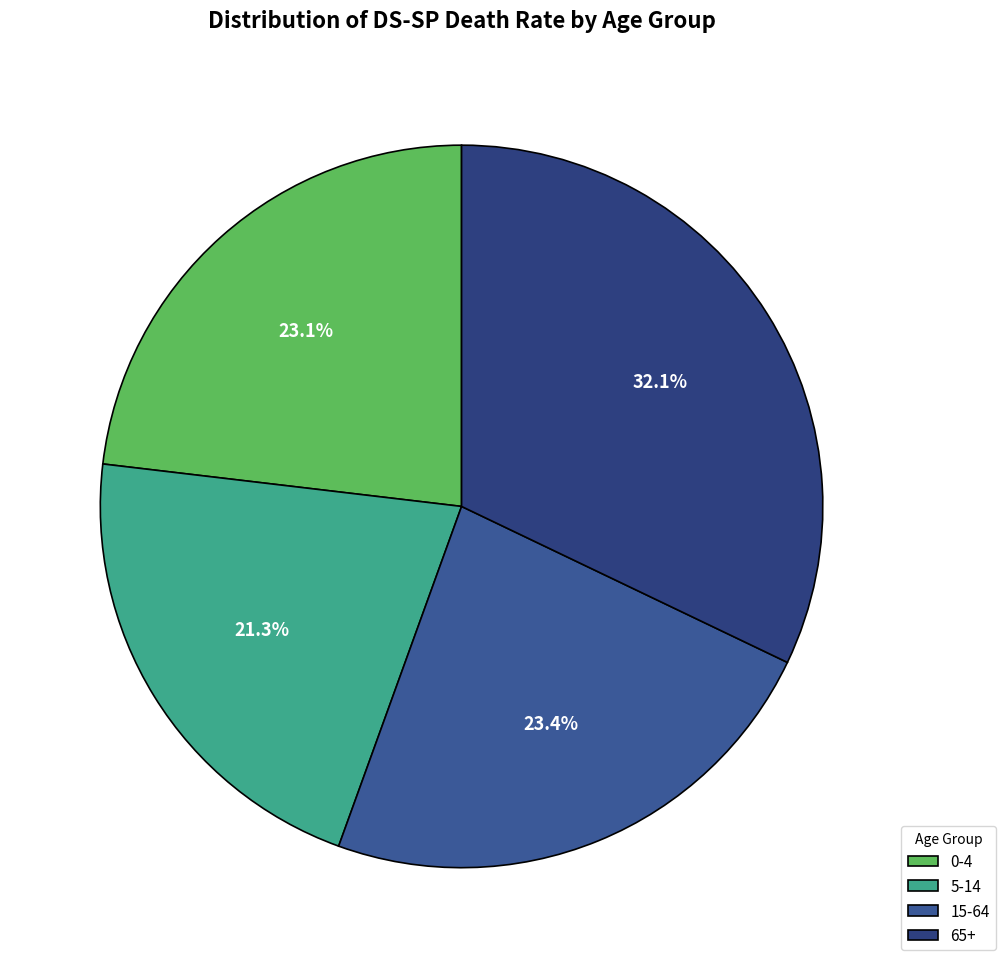

To the nearest percent, what percentage of the pie is 0-4?

23%